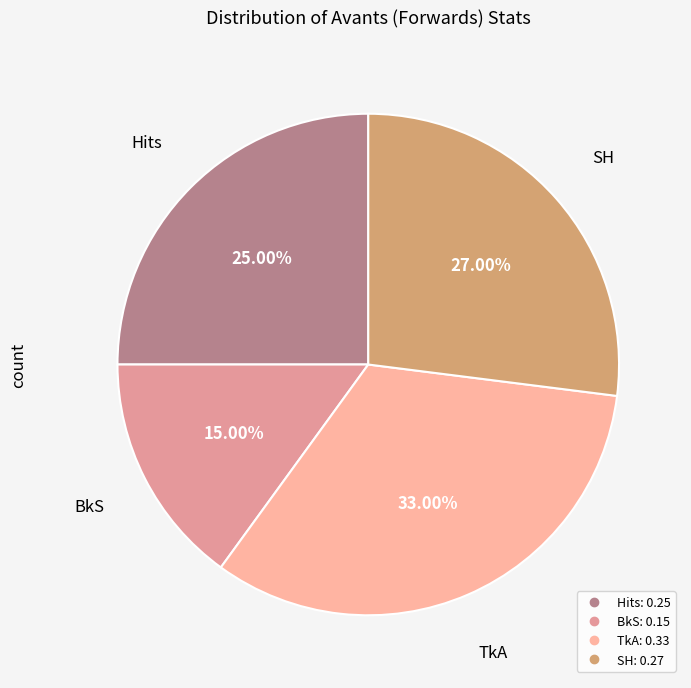

How many slices are in this pie chart?

4